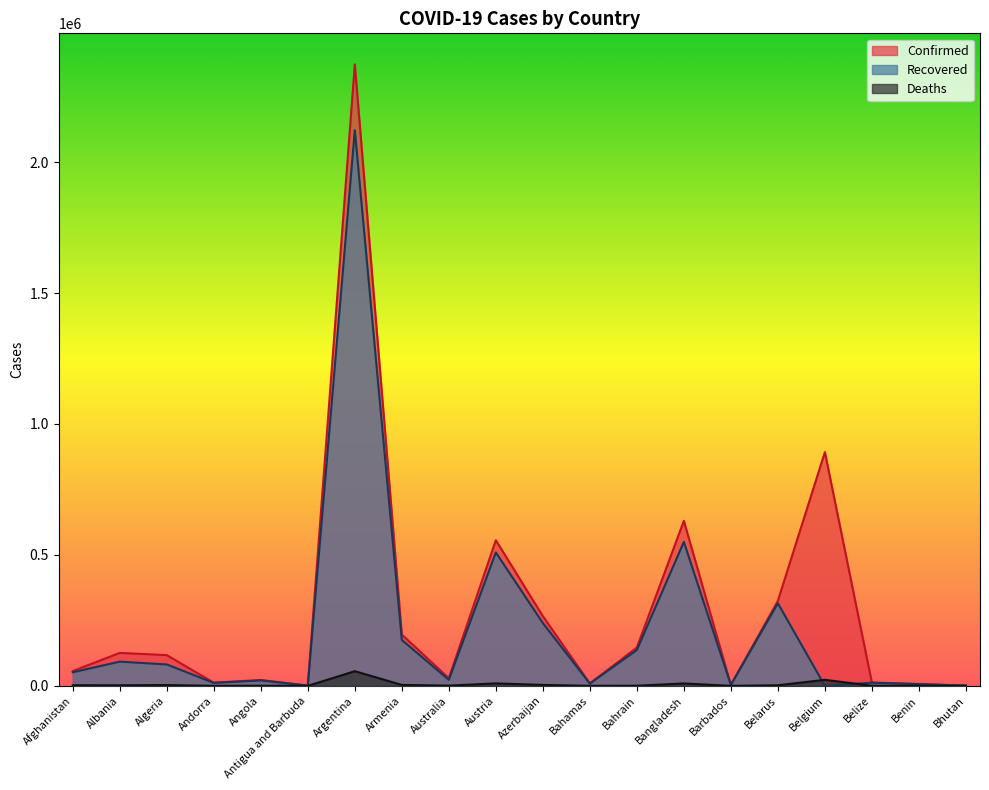

The value of Recovered at Angola is 33496. True or false?

False